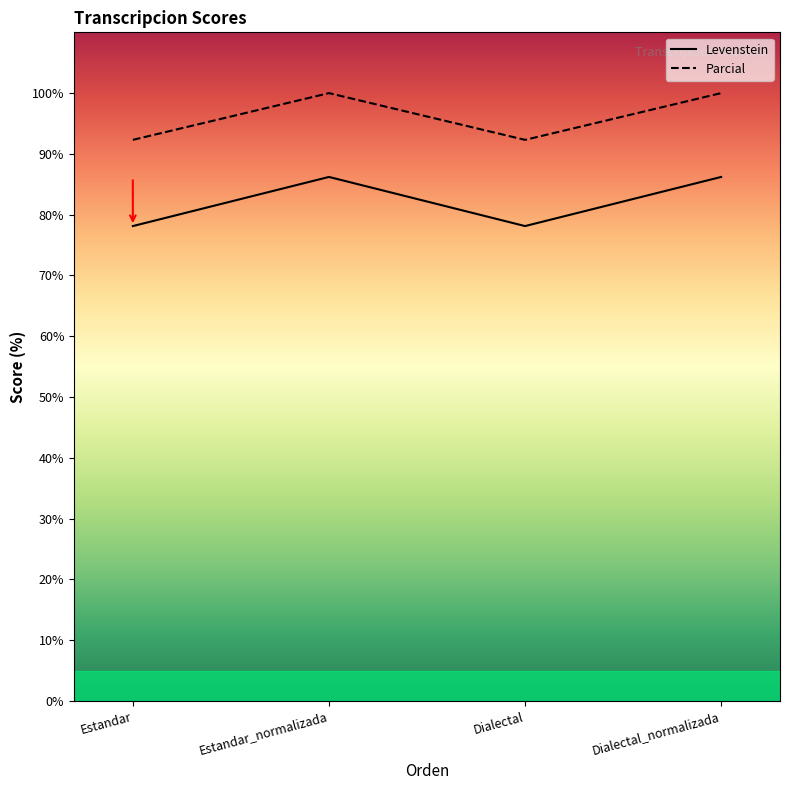

What is the difference between the maximum and minimum values in the Levenstein series?

8.1